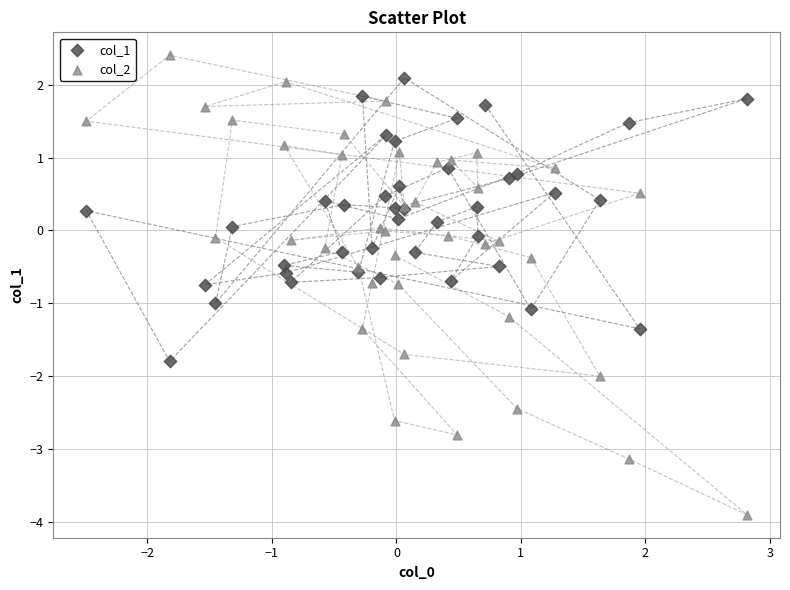

Which series reaches the minimum Y coordinate?

col_2